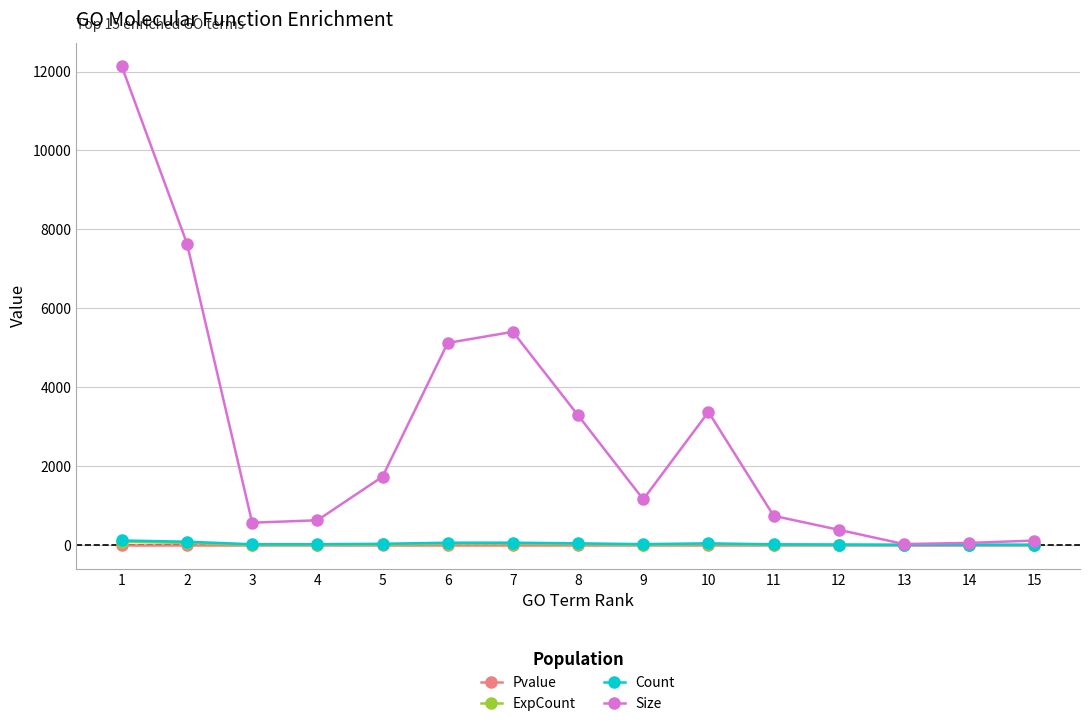

Read the Size value at 11.

738.0